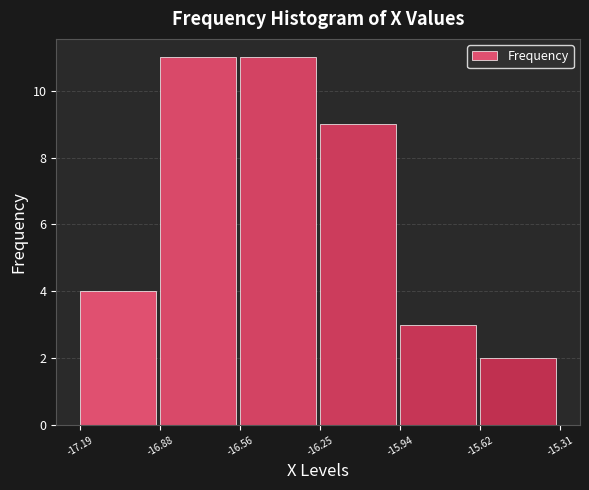

How tall is the bar that spans -15.62 to -15.31 on the x-axis? The values are not printed on the chart, so give them approximately, as read against the axis.

2